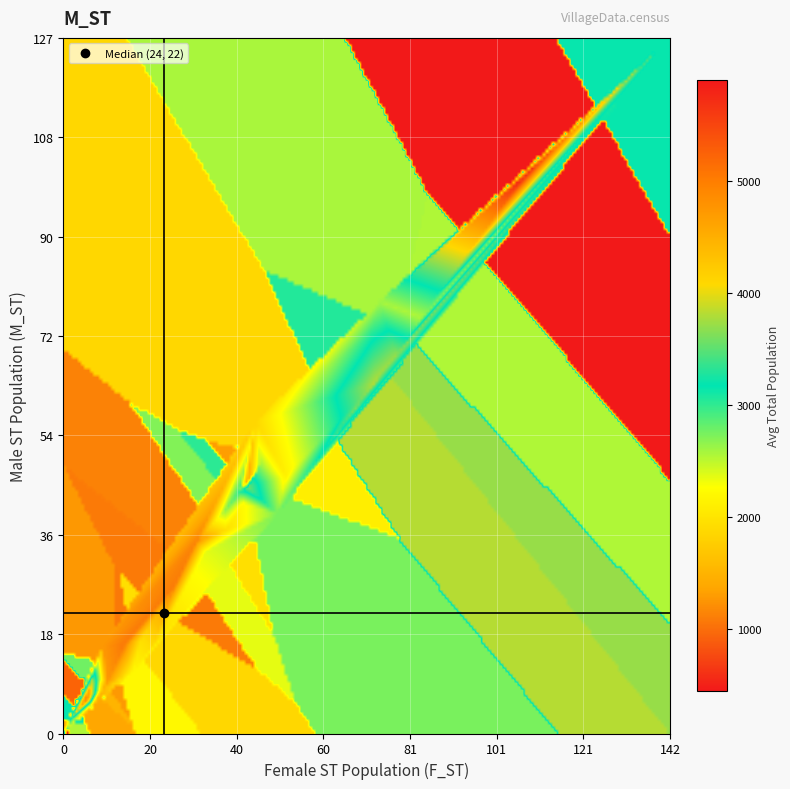

What is the greatest value displayed?

5899